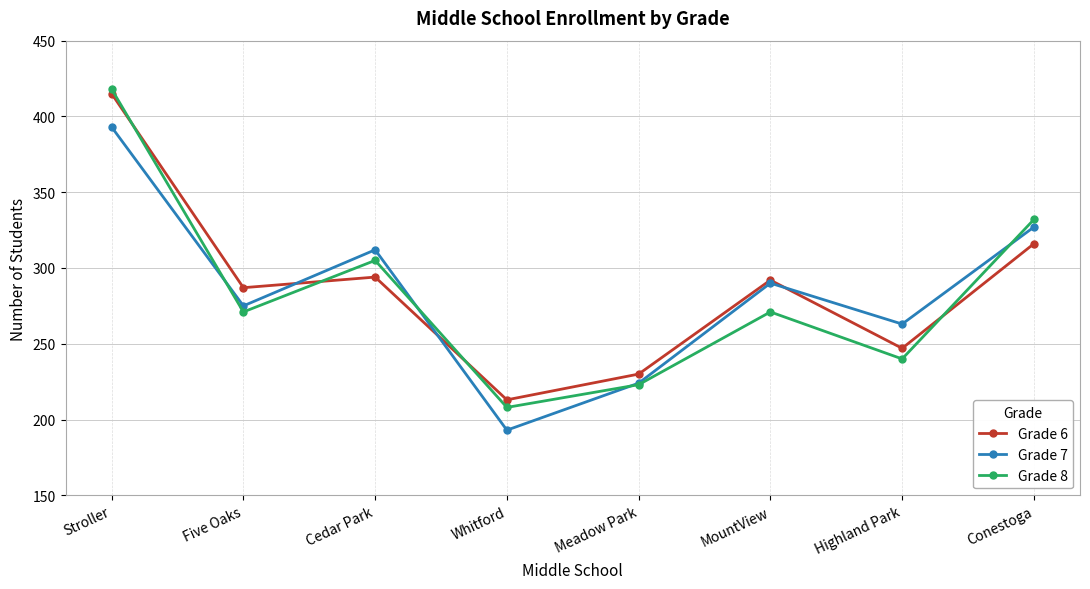

Reading right to left, list all the values displayed in this chart.

Grade 6: Conestoga=316	Highland Park=247	MountView=292	Meadow Park=230	Whitford=213	Cedar Park=294	Five Oaks=287	Stroller=415
Grade 7: Conestoga=327	Highland Park=263	MountView=290	Meadow Park=224	Whitford=193	Cedar Park=312	Five Oaks=275	Stroller=393
Grade 8: Conestoga=332	Highland Park=240	MountView=271	Meadow Park=223	Whitford=208	Cedar Park=305	Five Oaks=271	Stroller=418